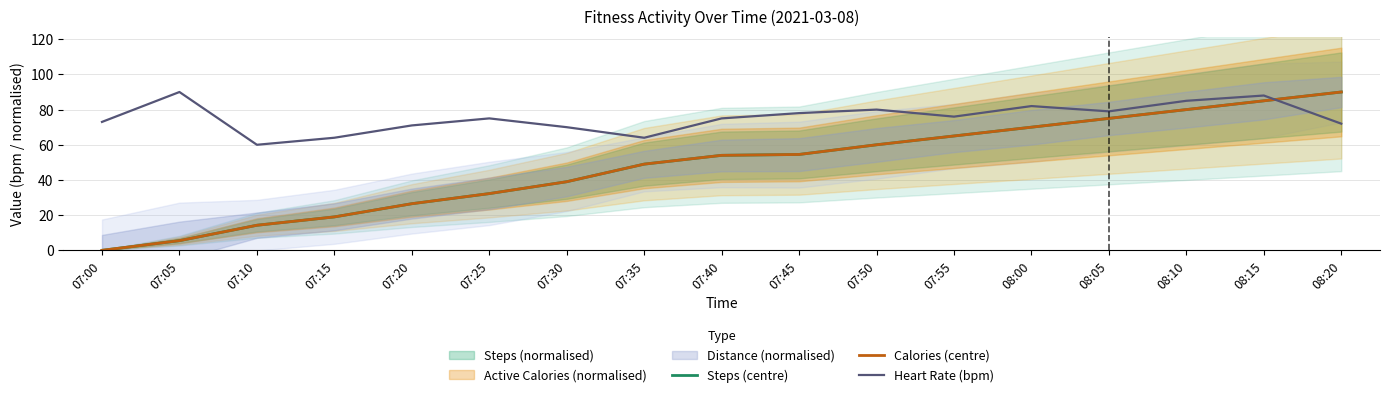

After their last crossing, which series has the higher values: Heart Rate (bpm) or Steps (centre)?

Steps (centre)